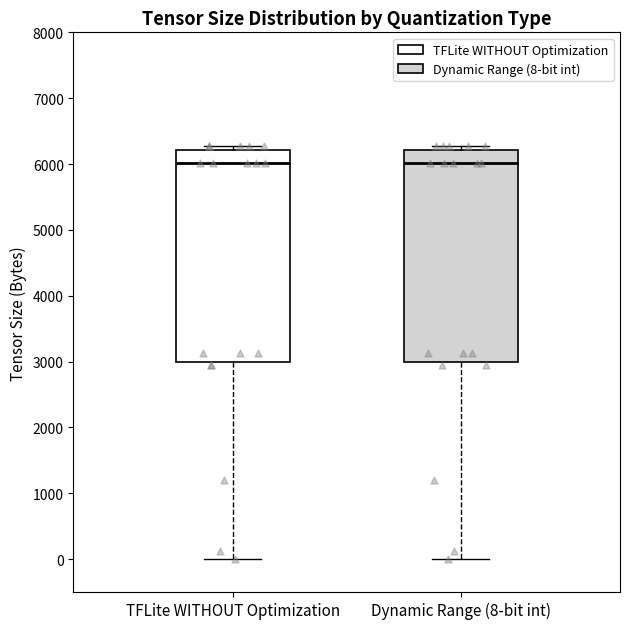

Reading left to right, read every box against the y-axis: the position of its median line, the range the box covers, and the ends of its whiskers. The values are not printed on the chart, so give them approximately, as read against the axis.

TFLite WITHOUT Optimization: median 6000, box 3000 to 6200, whiskers 0 to 6300
Dynamic Range (8-bit int): median 6000, box 3000 to 6200, whiskers 0 to 6300